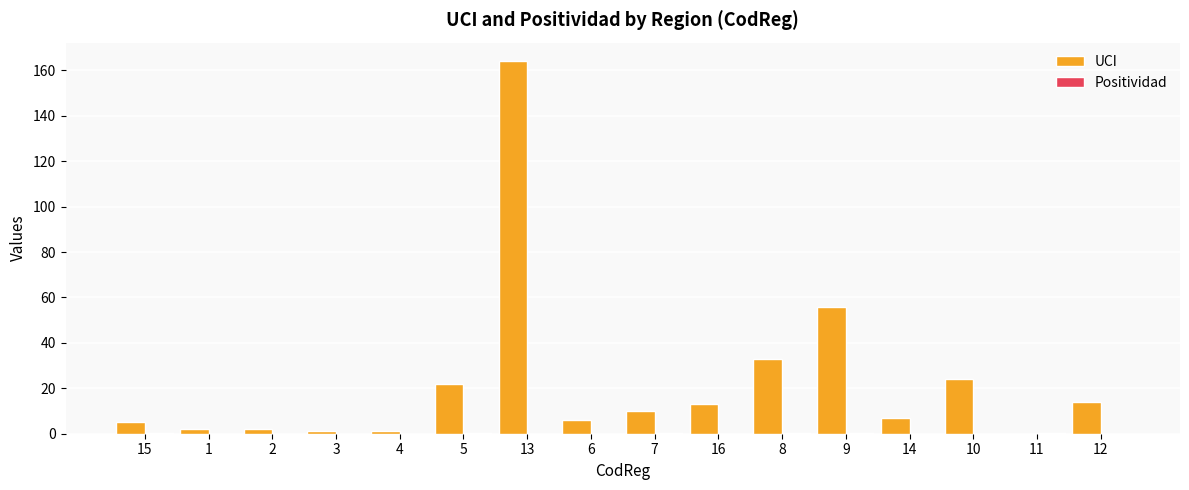

Which series has the largest total across all categories?

UCI